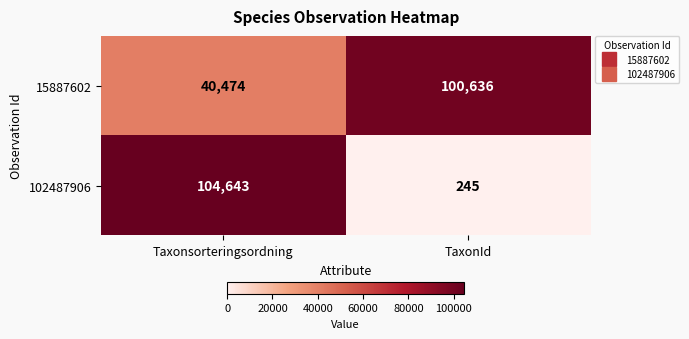

True or false: 15887602 has a value of 40474 at Taxonsorteringsordning.

True